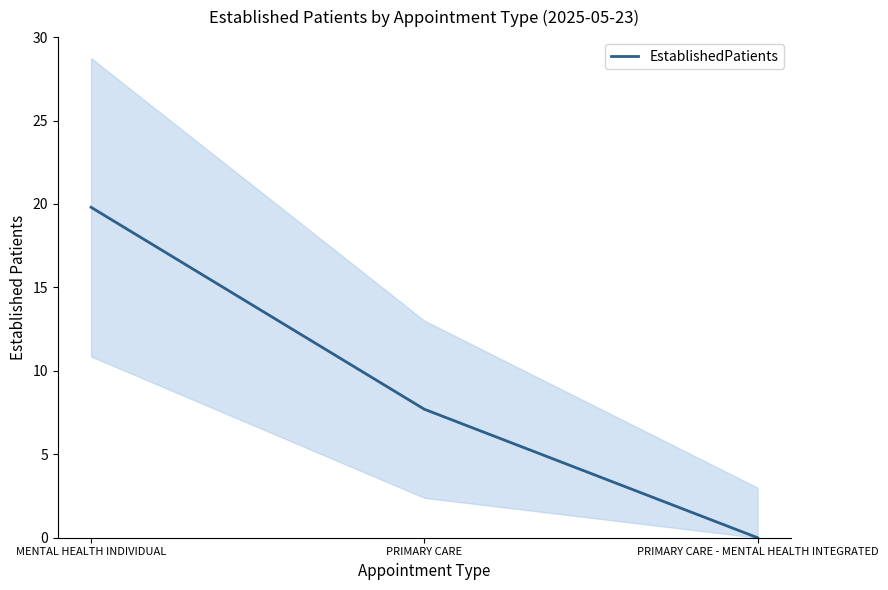

What is the change in value from MENTAL HEALTH INDIVIDUAL to PRIMARY CARE?

-12.1